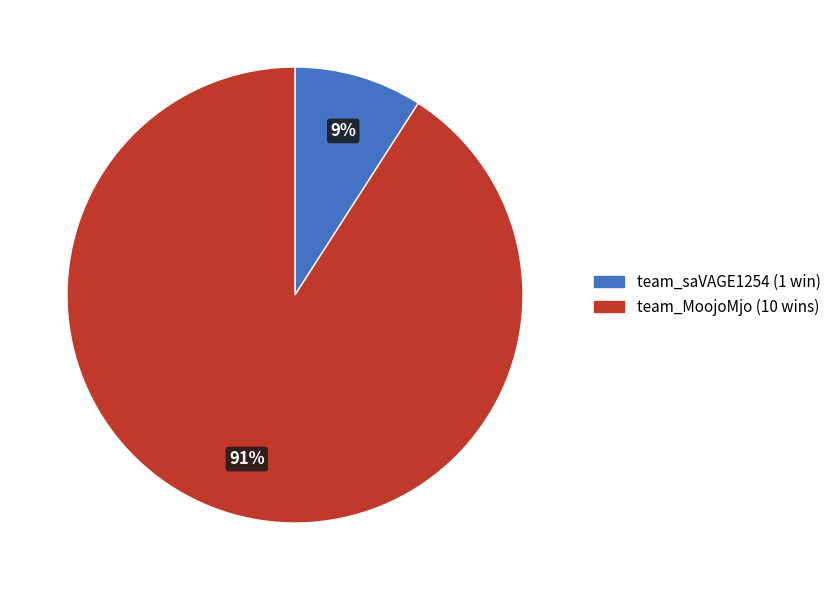

Rank the categories by value from highest to lowest.

team_MoojoMjo, team_saVAGE1254